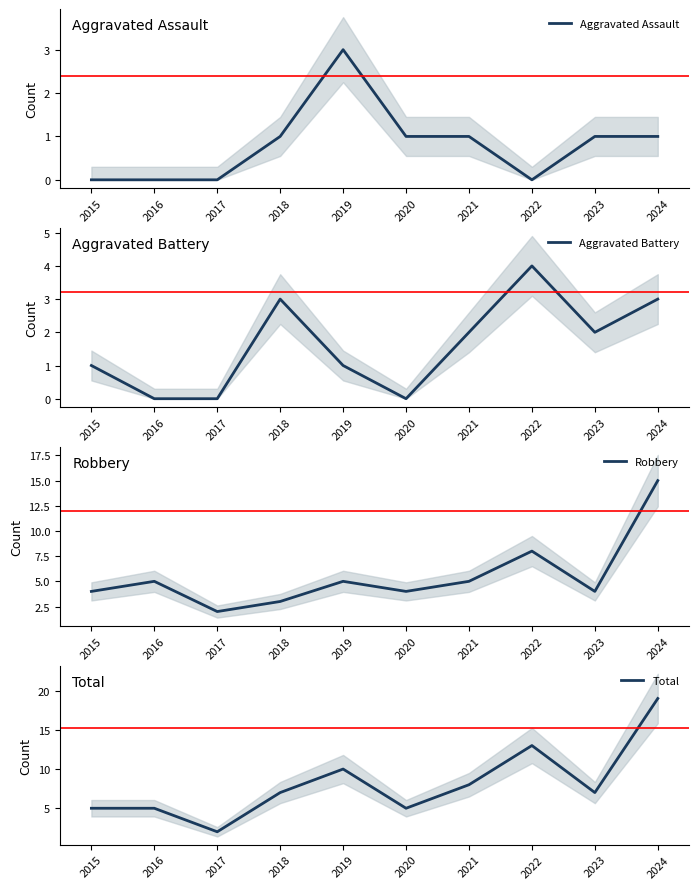

List the labels in order of Robbery value, largest first.

2024, 2022, 2016, 2019, 2021, 2015, 2020, 2023, 2018, 2017